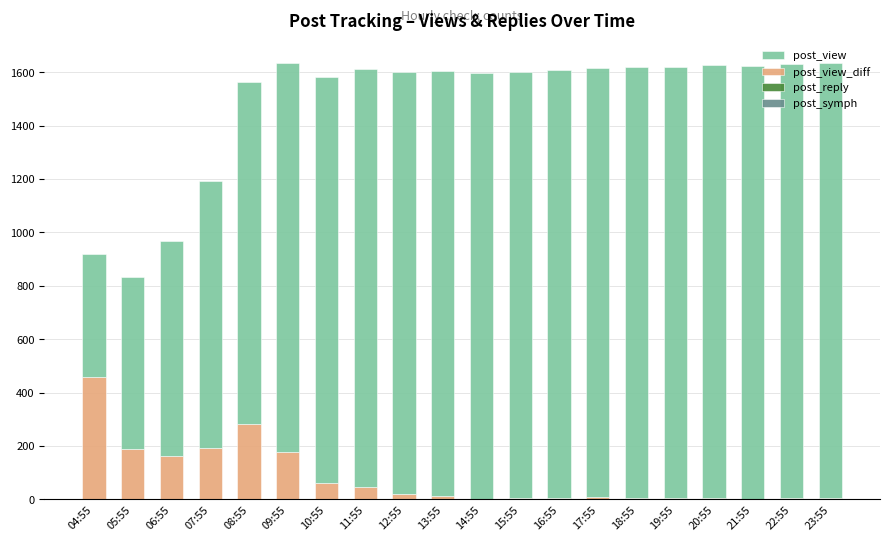

What is the label of the 2nd bar from the right?

22:55